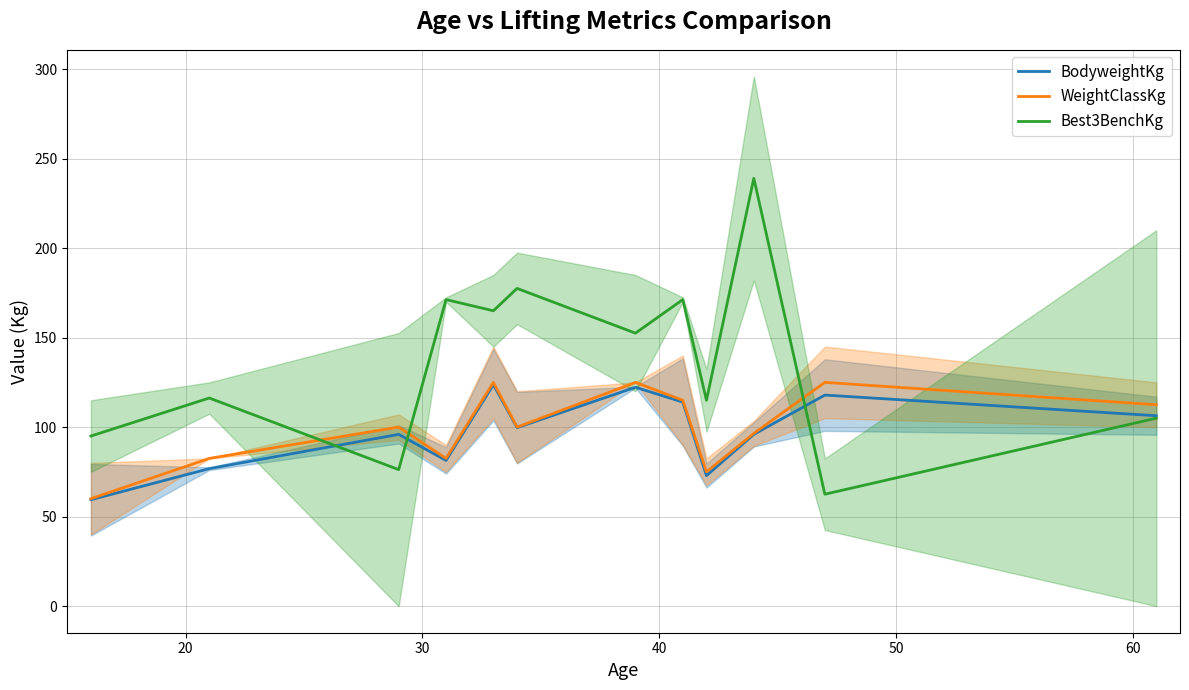

True or false: BodyweightKg has more than 0 points higher than both neighbors.

True